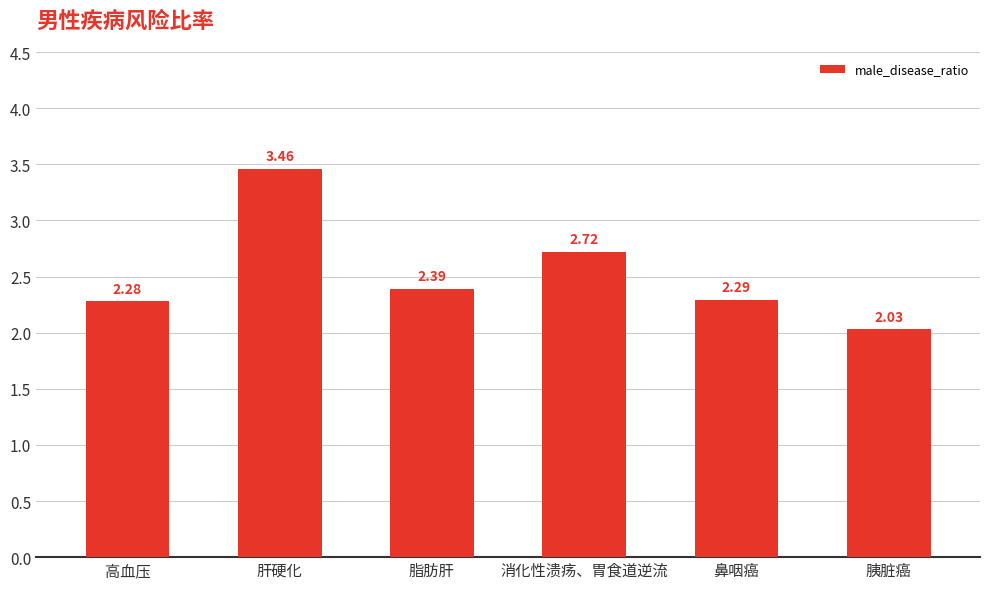

What is the label of the 6th bar from the right?

高血压